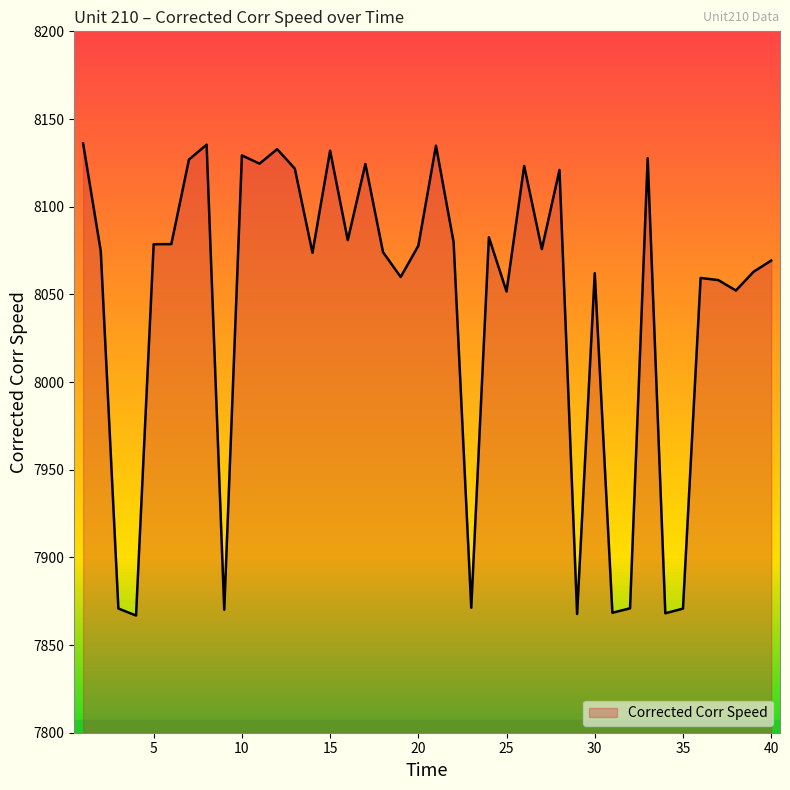

What is the minimum value shown in the chart?

7866.8